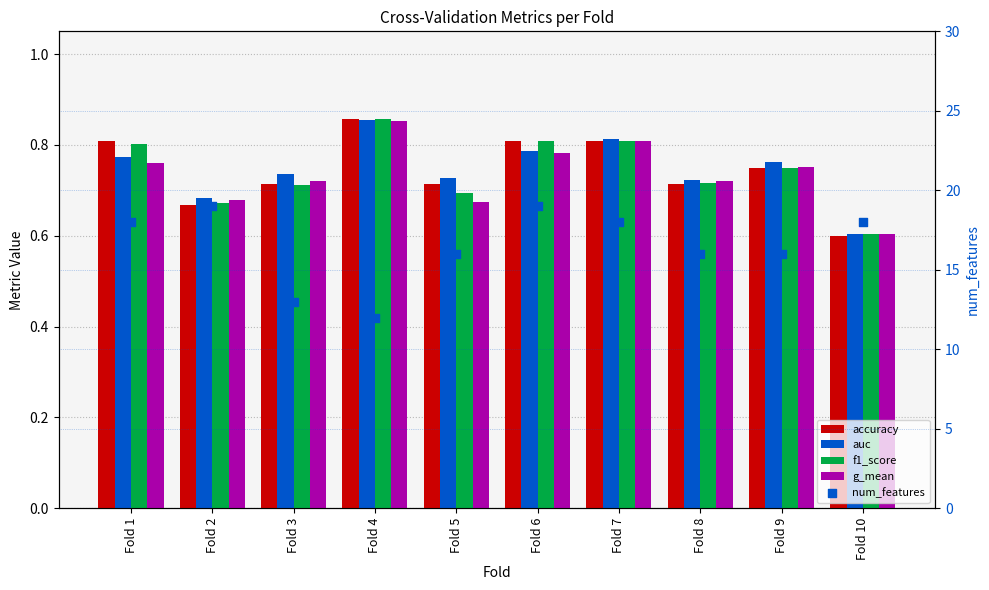

Which series has the largest total across all categories?

num_features